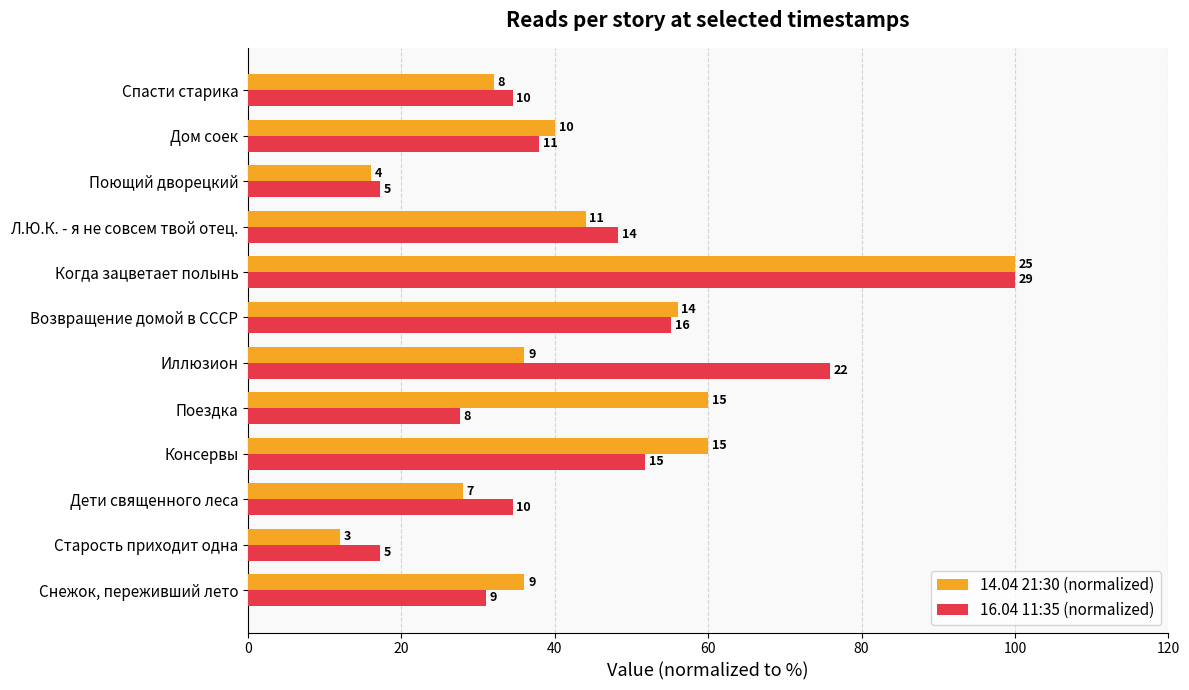

What are all the series names shown in the legend?

14.04 21:30 (normalized), 16.04 11:35 (normalized)